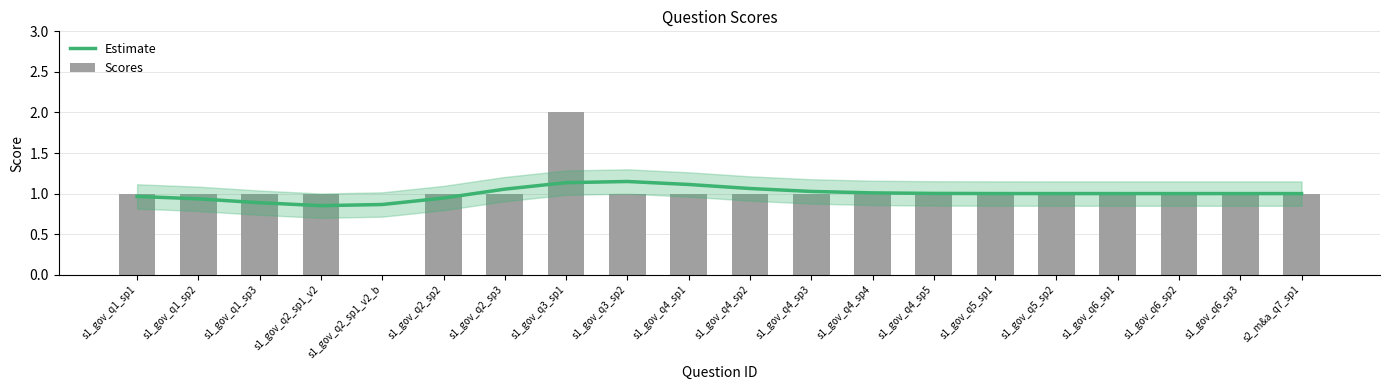

What is the label of the 7th bar from the left?

s1_gov_q2_sp3